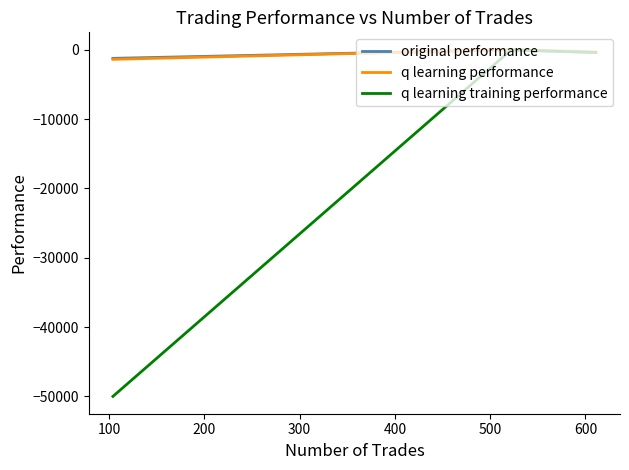

How many values in the original performance series are below -408?

2